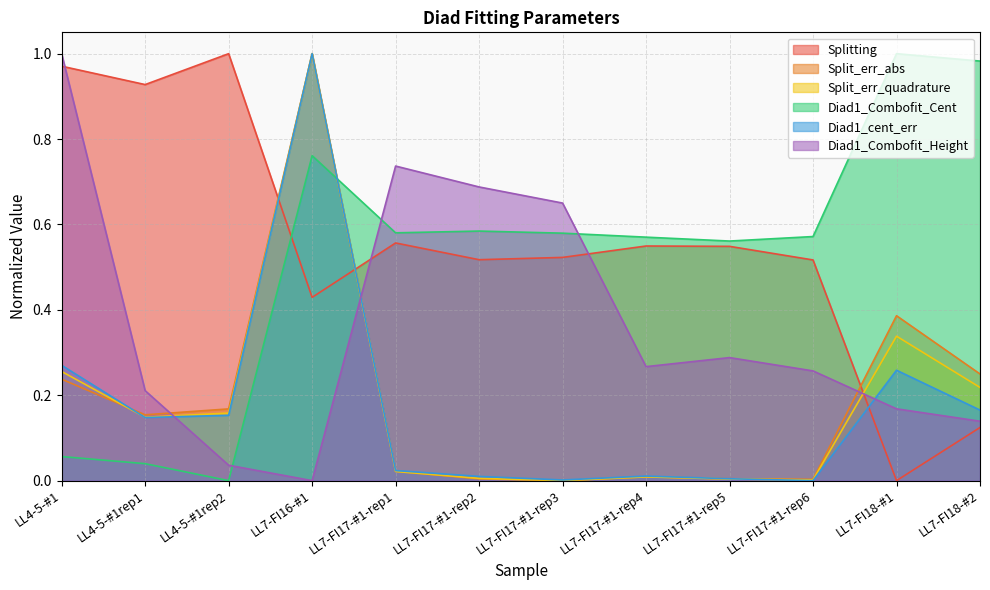

How many lines are shown in the chart?

6